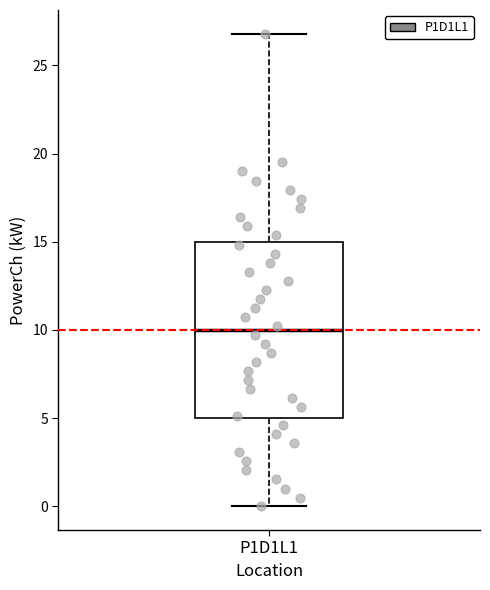

Transcribe this box plot: give where the median line is, the range the box spans, and where the two whiskers end, as read against the y-axis. The values are not printed on the chart, so give them approximately, as read against the axis.

median 10, box 5 to 15, whiskers 0 to 27